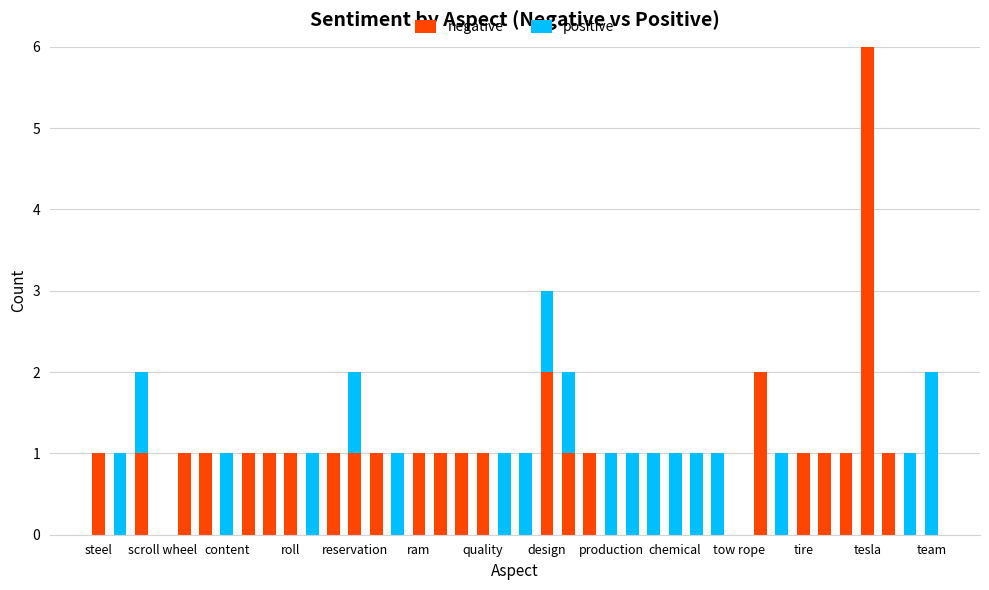

What are all the series names shown in the legend?

negative, positive